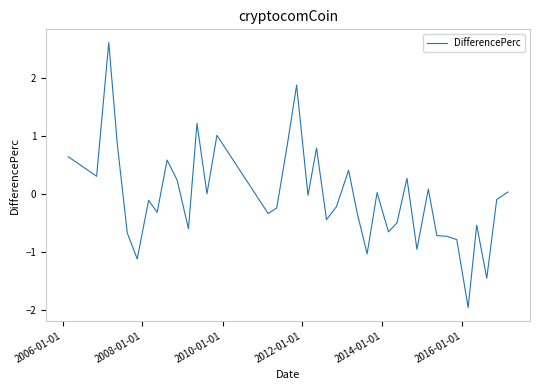

What is the greatest value displayed?

2.6